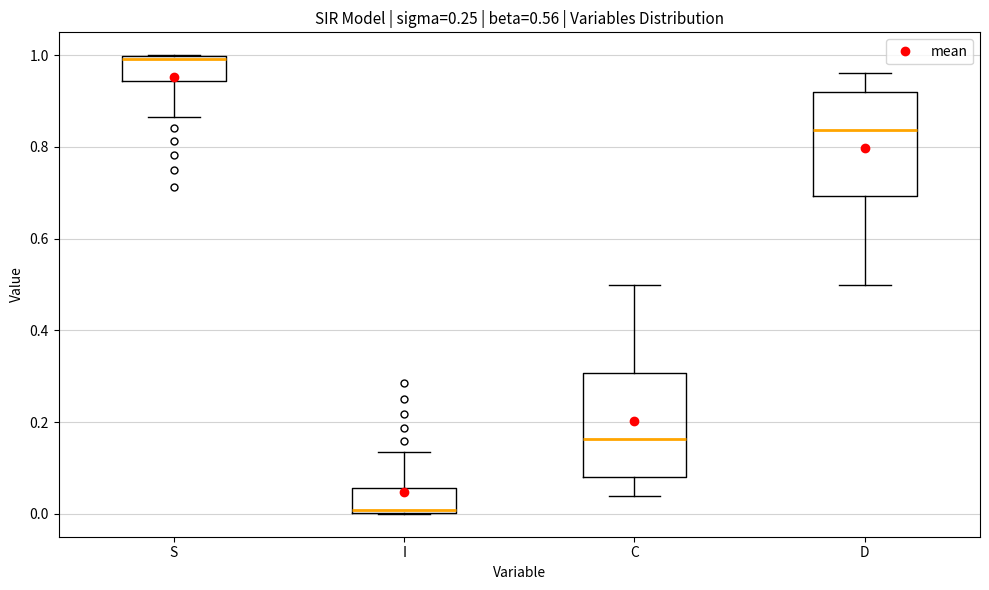

Reading left to right, transcribe this box plot: for each box, give where its median line is, the range the box spans, and where its two whiskers end, as read against the y-axis. The values are not printed on the chart, so give them approximately, as read against the axis.

S: median 1.00 (just below the box's upper edge), box 0.94 to 1.00, whiskers 0.86 to 1.00
I: median 0.00 (just above the box's lower edge), box 0.00 to 0.06, whiskers 0.00 to 0.14
C: median 0.16, box 0.08 to 0.30, whiskers 0.04 to 0.50
D: median 0.84, box 0.70 to 0.92, whiskers 0.50 to 0.96